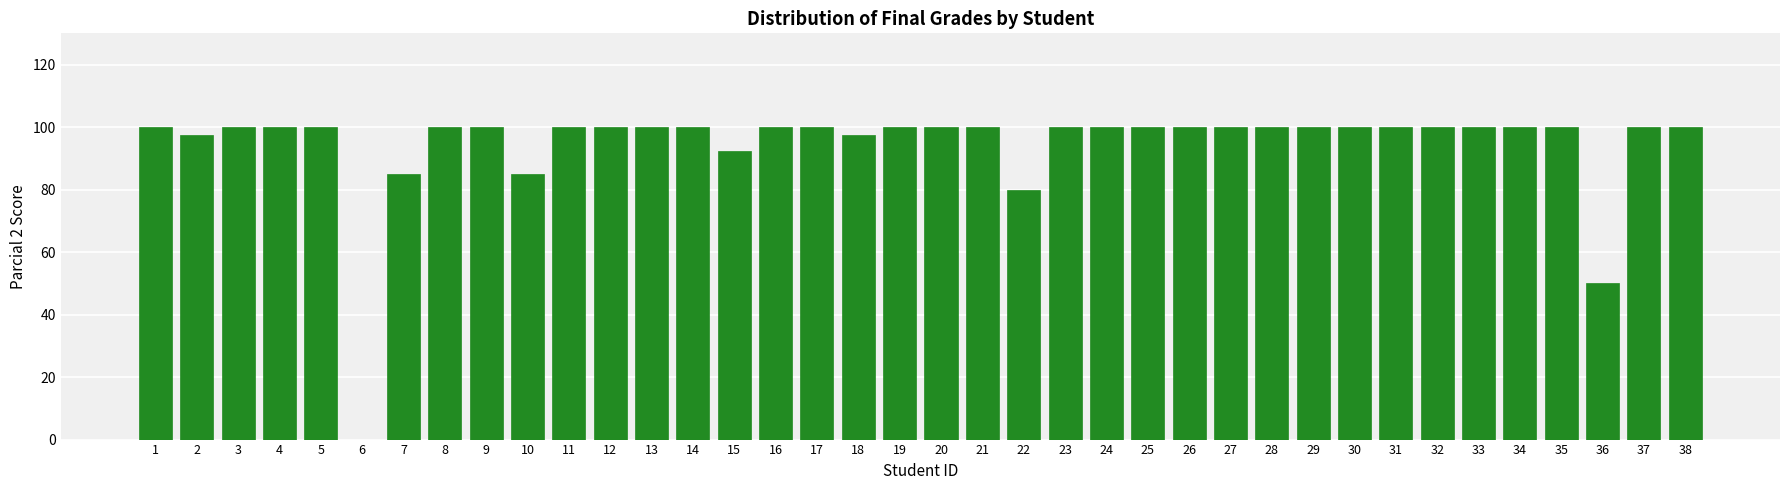

Where is the data nearest to the value 50?

36